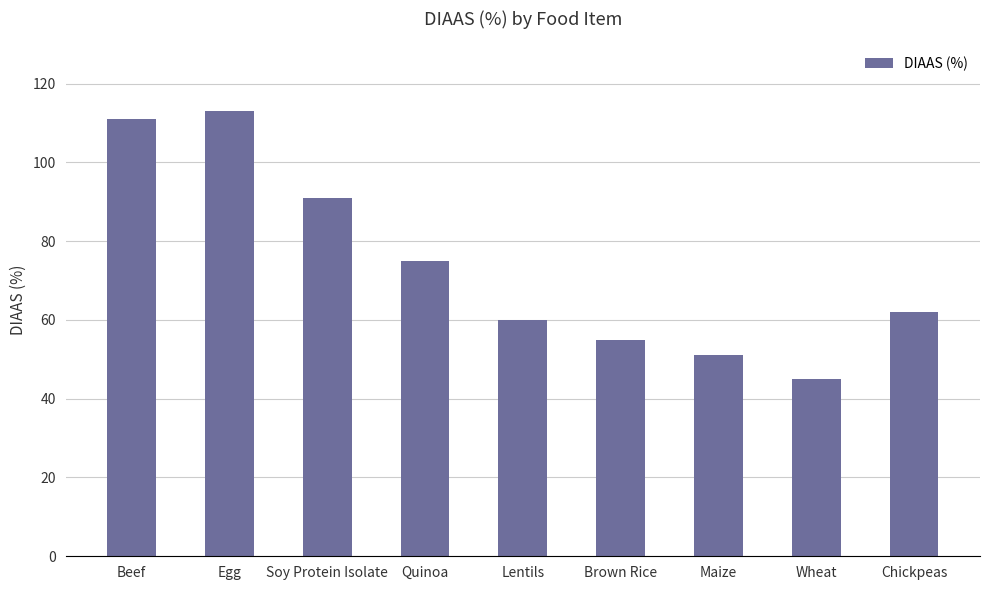

How many distinct data groups are displayed?

1